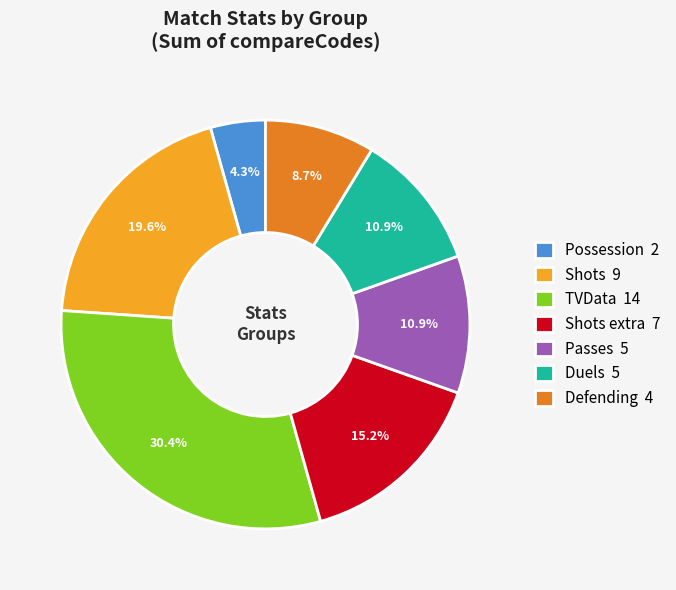

Is the sum of Duels 5 and Shots extra 7 greater than half?

No